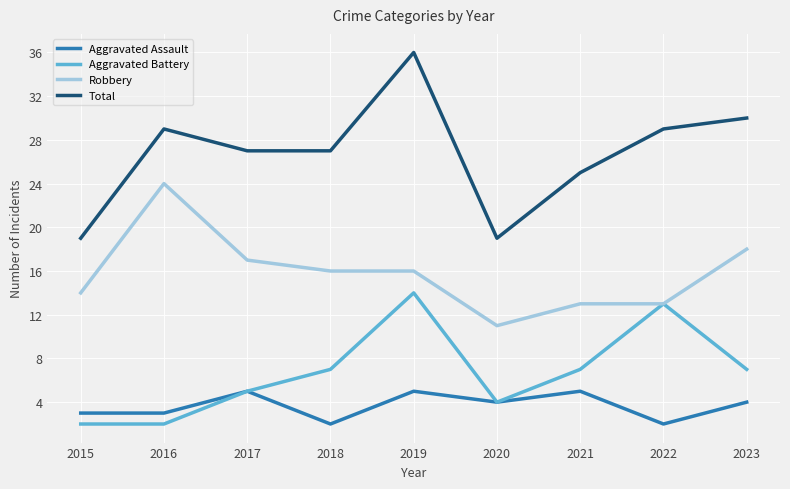

At which category does the chart reach its peak across all series?

2019